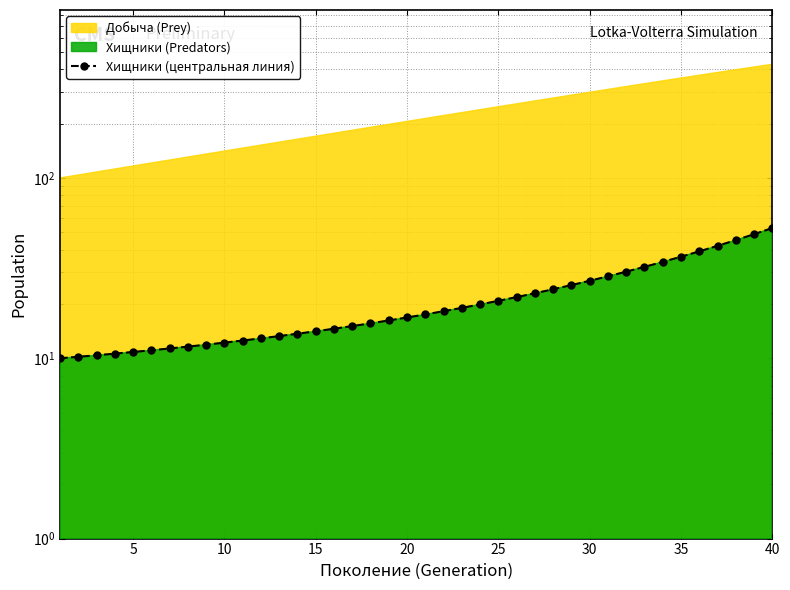

At which label does the data first exceed 17?

20